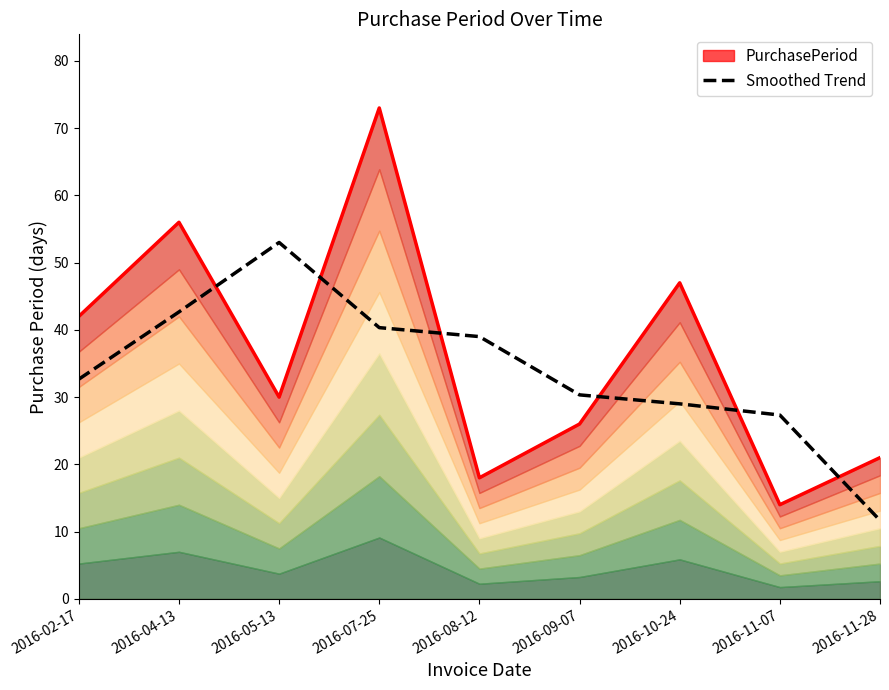

How many data points in PurchasePeriod are less than 30?

4